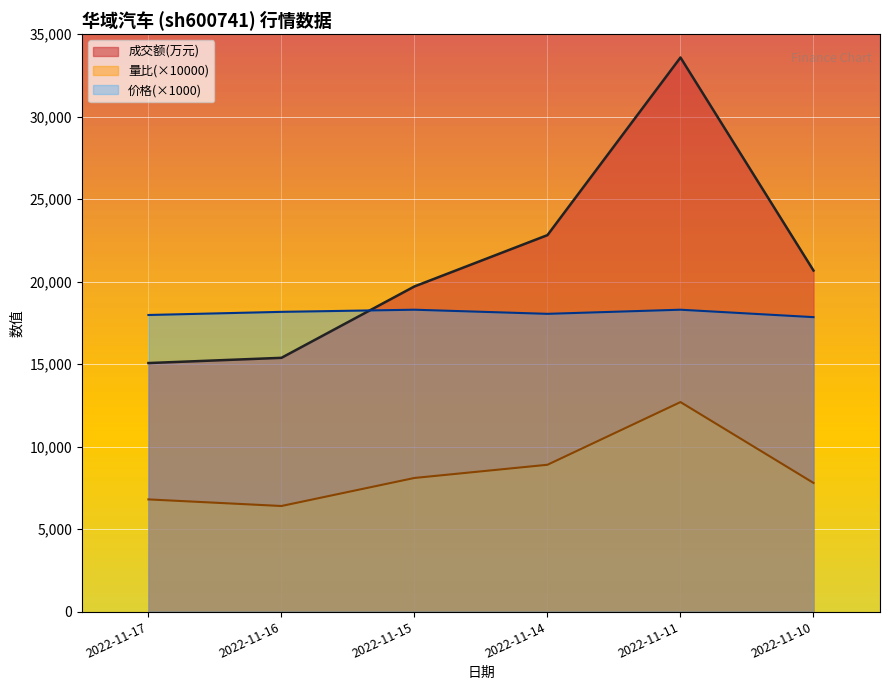

Where does the 量比 series first go above 8100?

2022-11-15